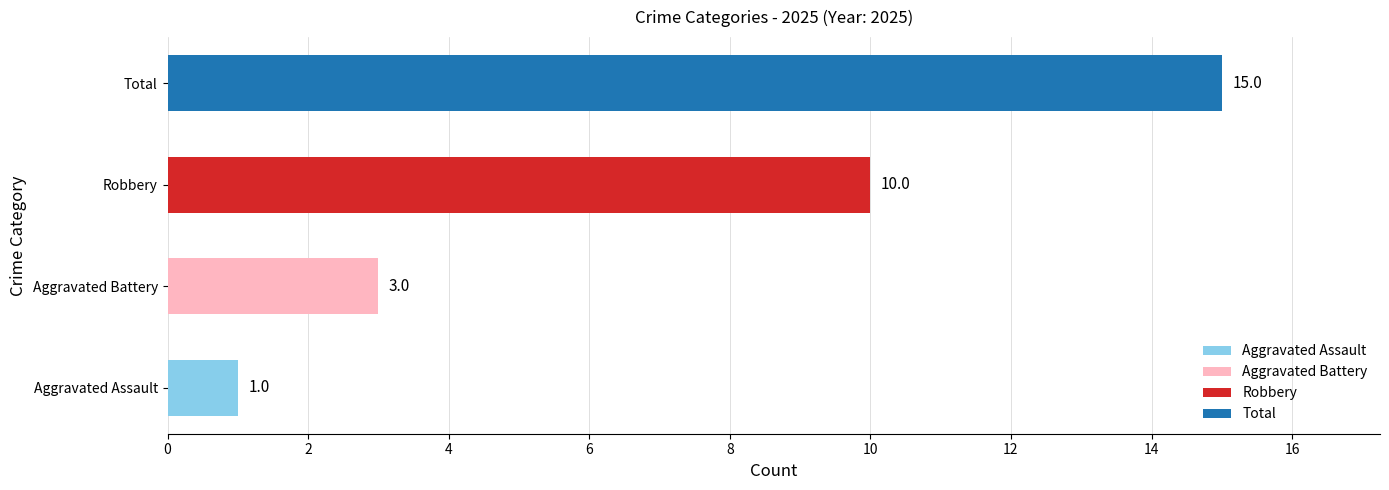

How many bars are there in each group?

4